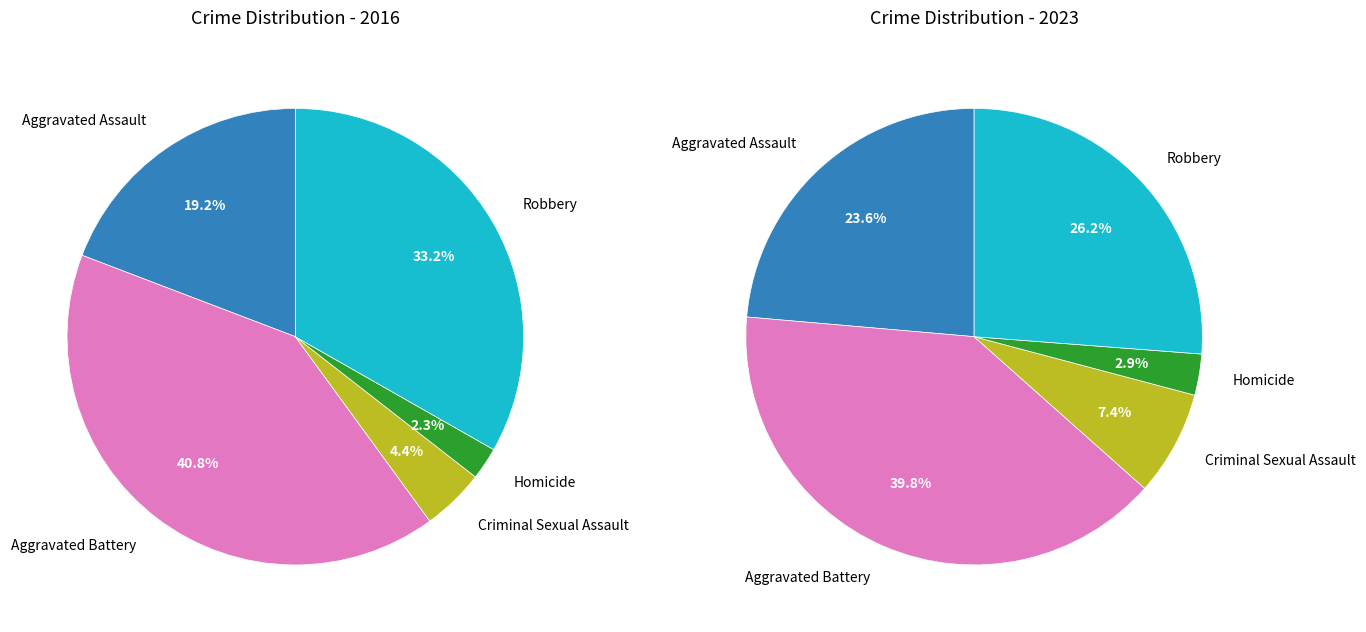

Which series has the largest range (max minus min)?

values_2016